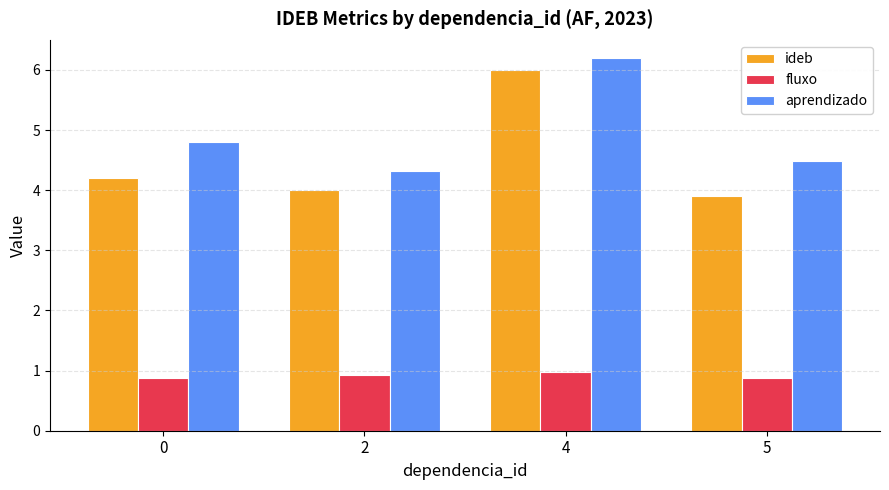

At 2, list the series in order from largest to smallest.

aprendizado, ideb, fluxo